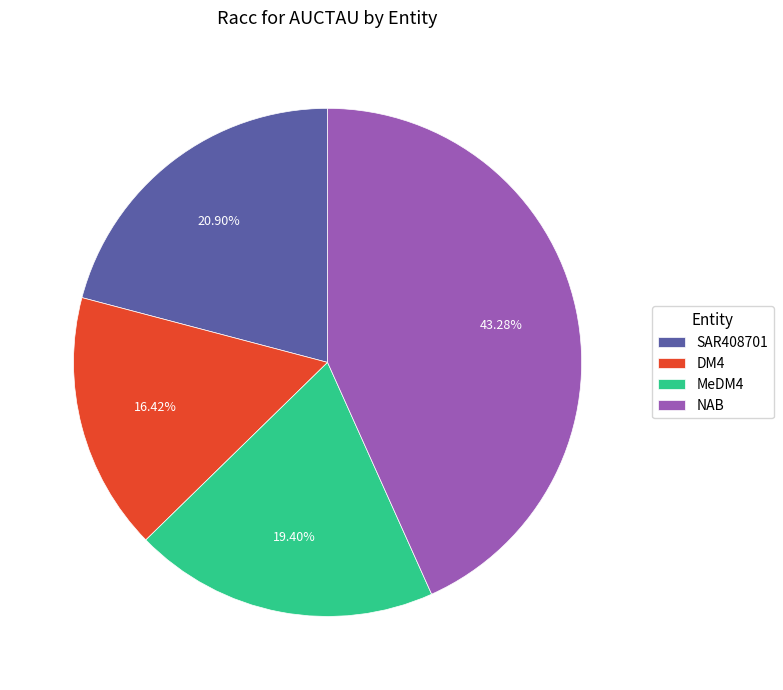

How many slices are in this pie chart?

4